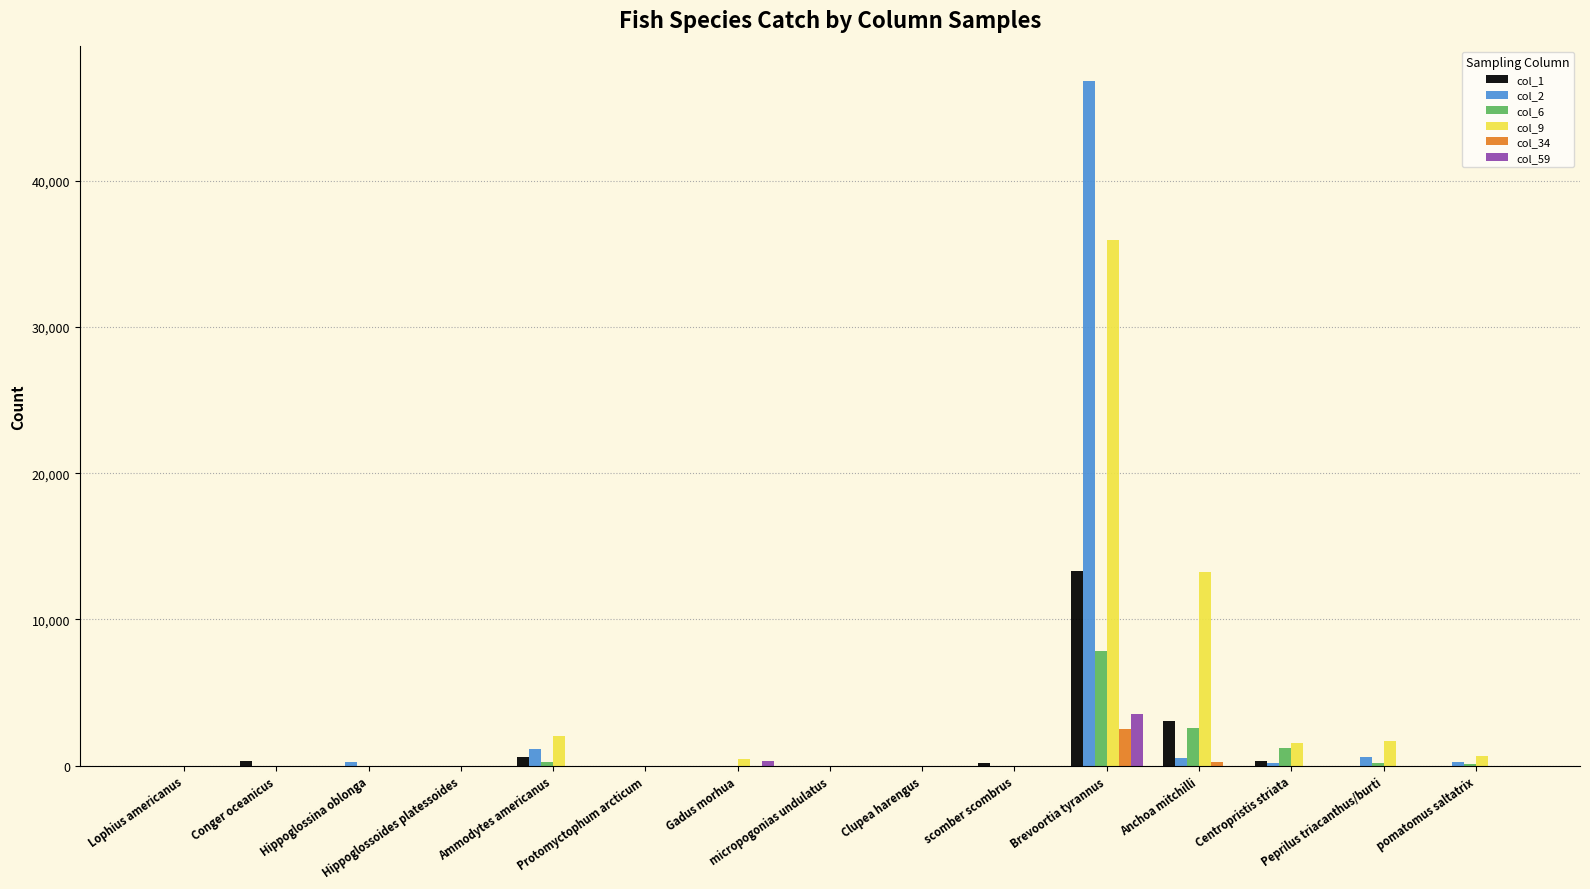

What is the maximum value shown in the chart?

46839